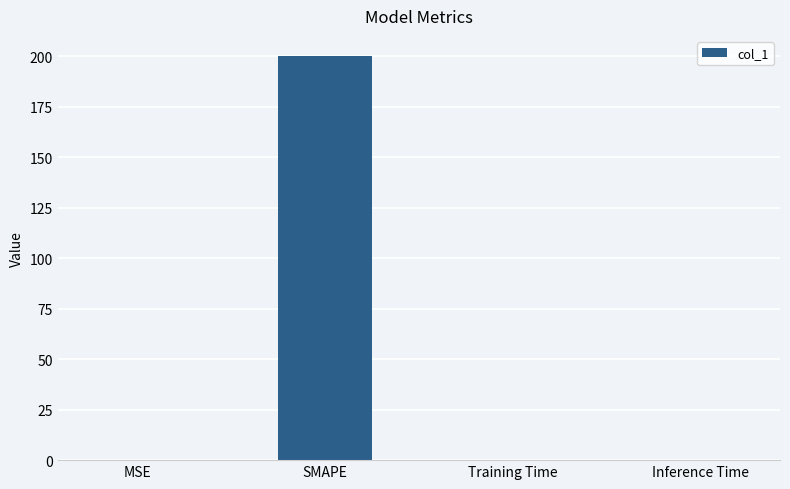

Which has a higher value, SMAPE or MSE?

SMAPE